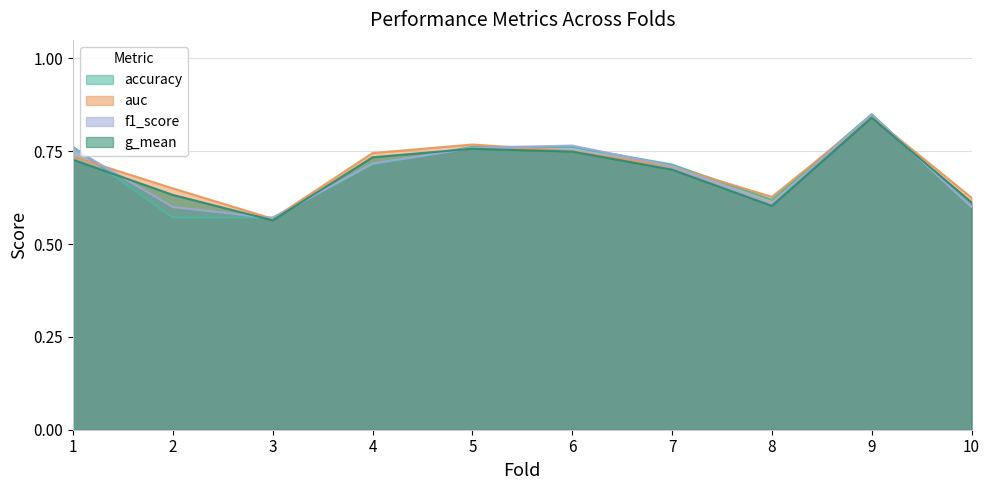

At how many categories does at least one series exceed 0?

10